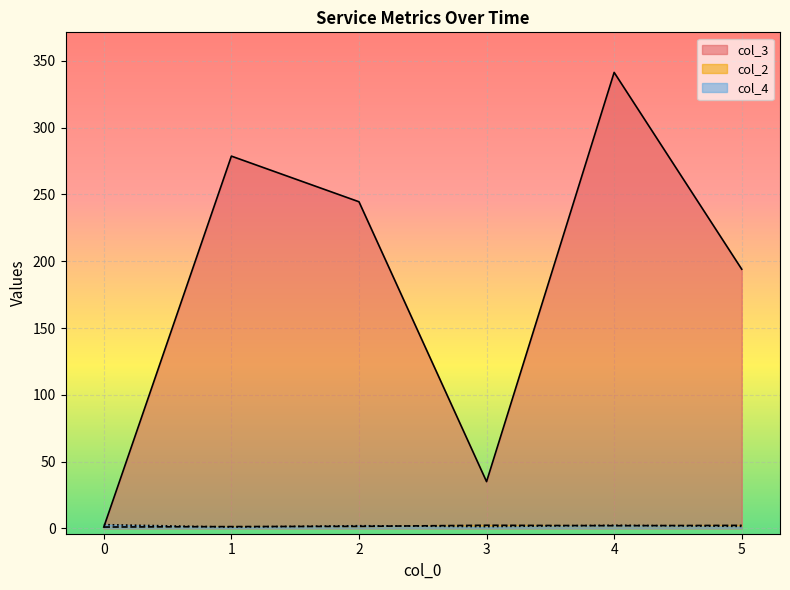

Is the value of col_2 at 0 greater than the value of col_3 at 5?

No